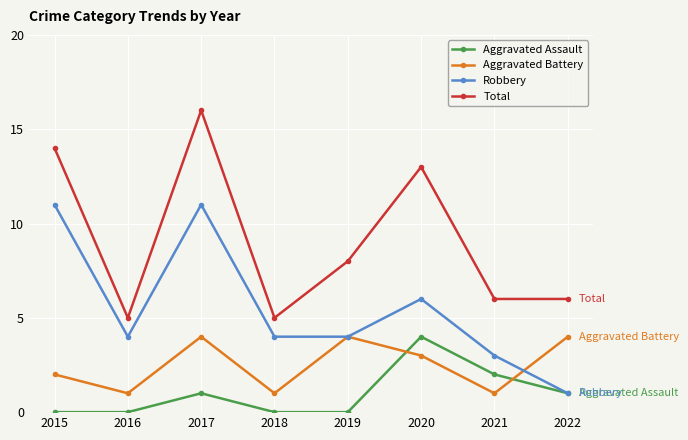

What is the total value across all series at 2019?

16